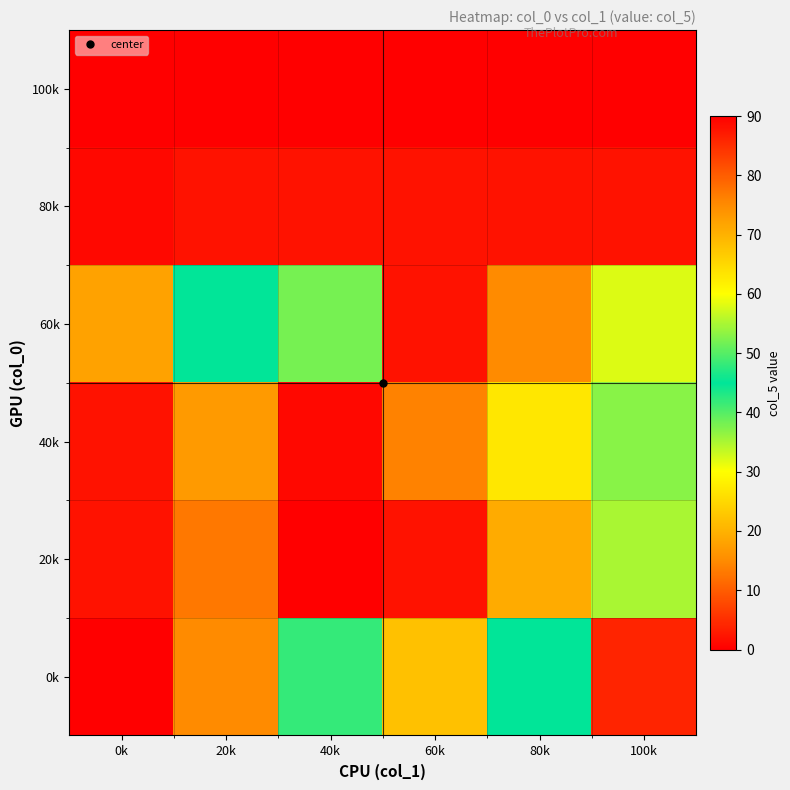

At which category is the sum across all series the highest?

100k